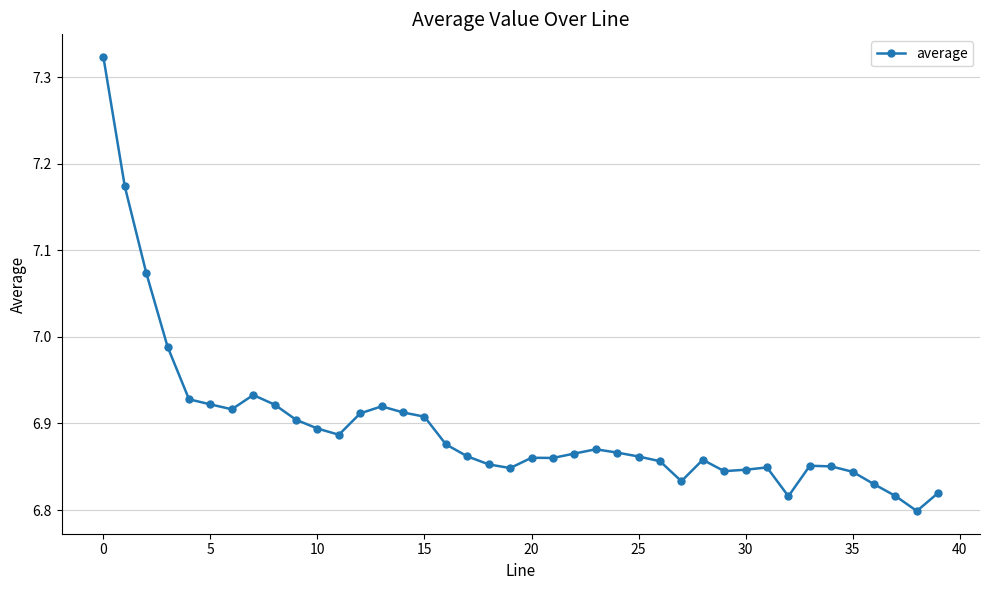

True or false: the data has more than 2 interior local peaks.

True